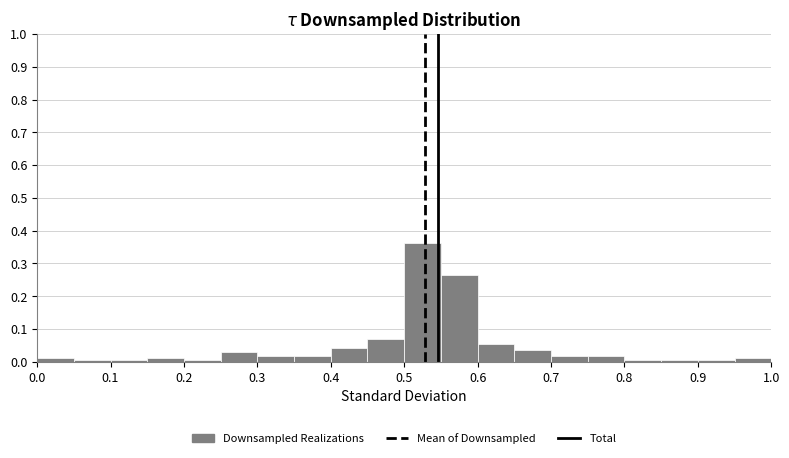

Which range on the x-axis has the tallest bar?

0.50 to 0.55